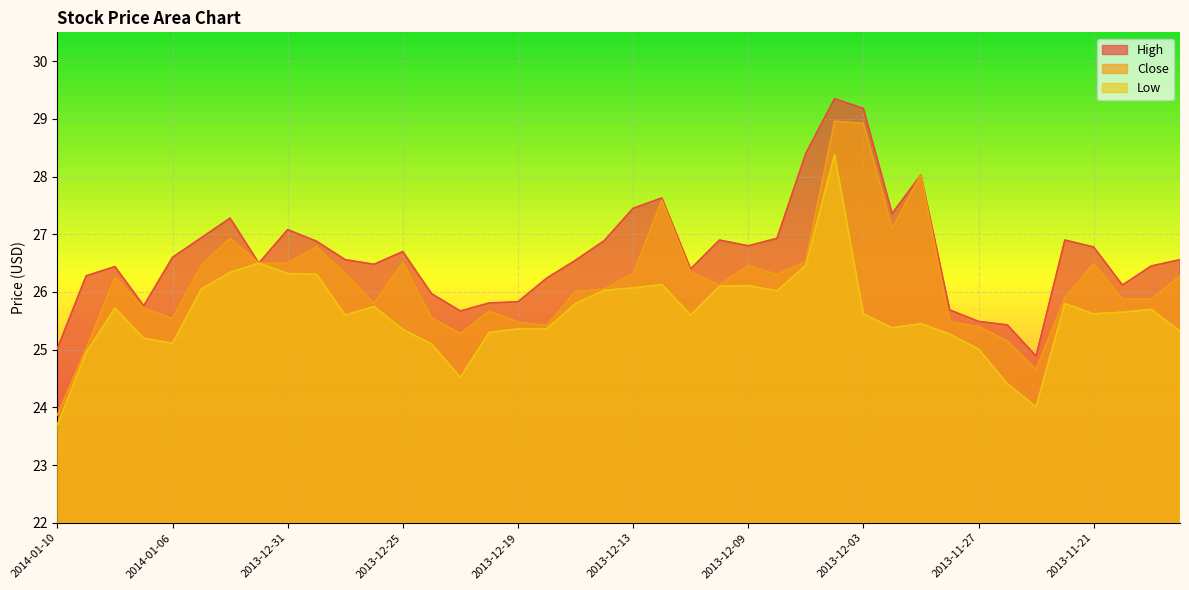

Which series has the largest total across all categories?

High